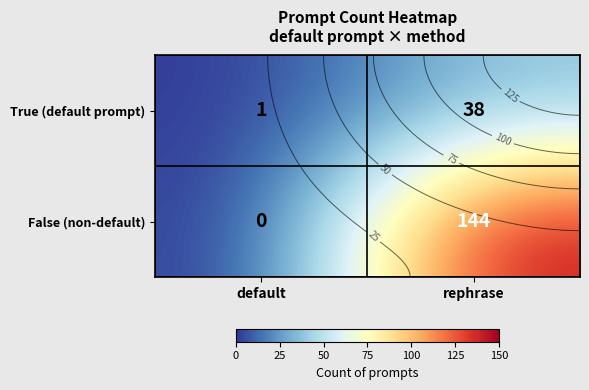

Which label corresponds to the largest value in the chart?

rephrase